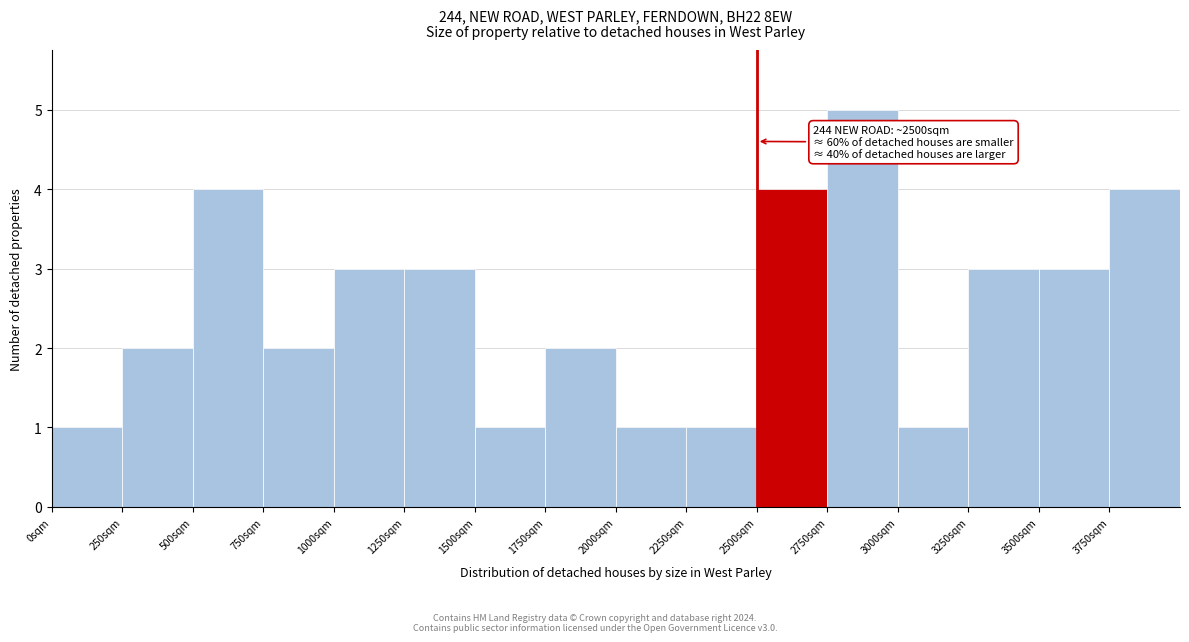

Which range on the x-axis has the tallest bar?

2750 to 3000